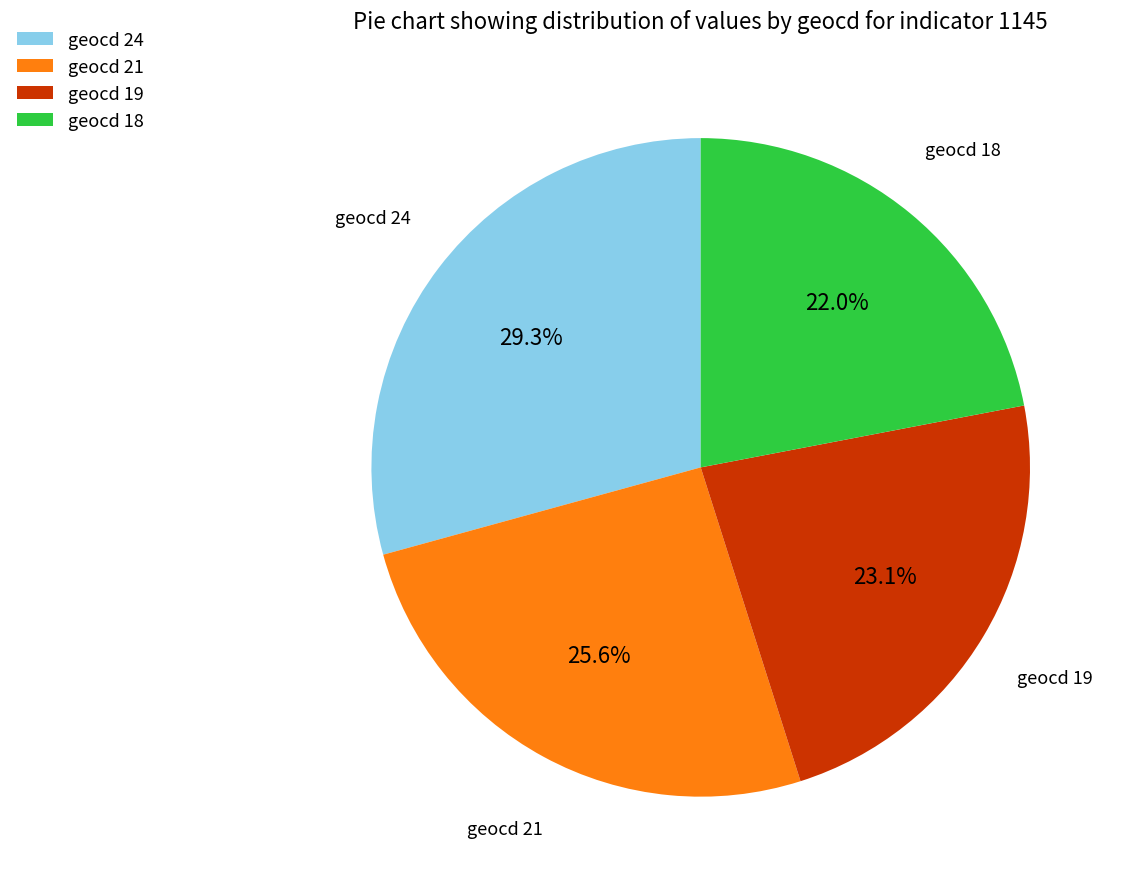

Which slice is the largest?

geocd 24